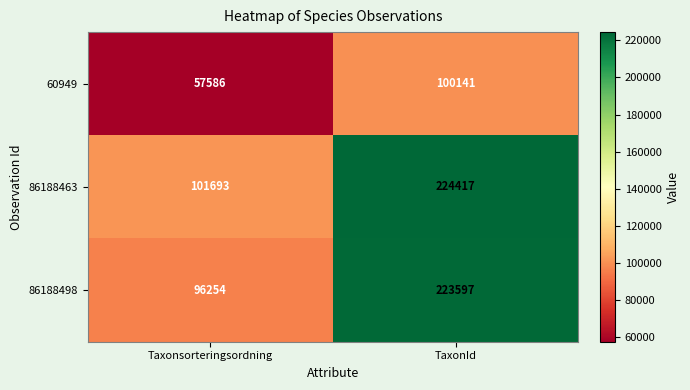

Which series has the widest spread of values?

86188498